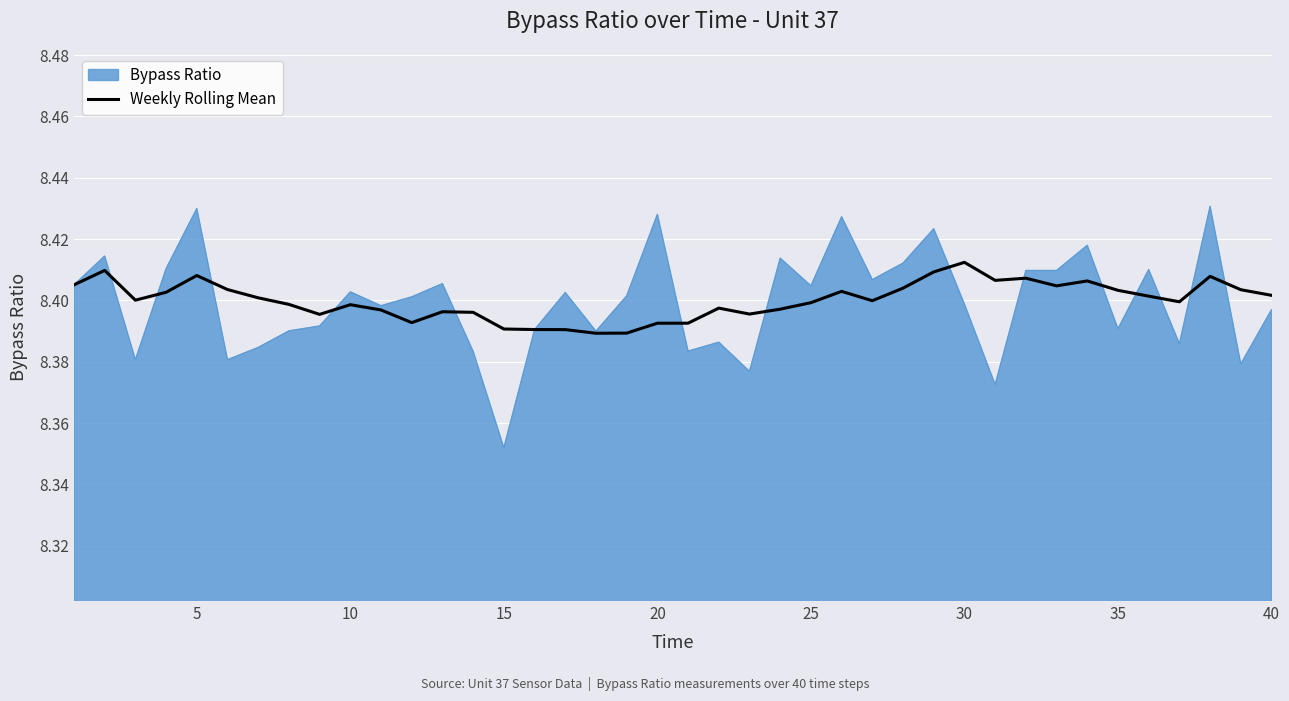

Rank the series by their maximum value, from lowest to highest.

Weekly Rolling Mean, Bypass Ratio